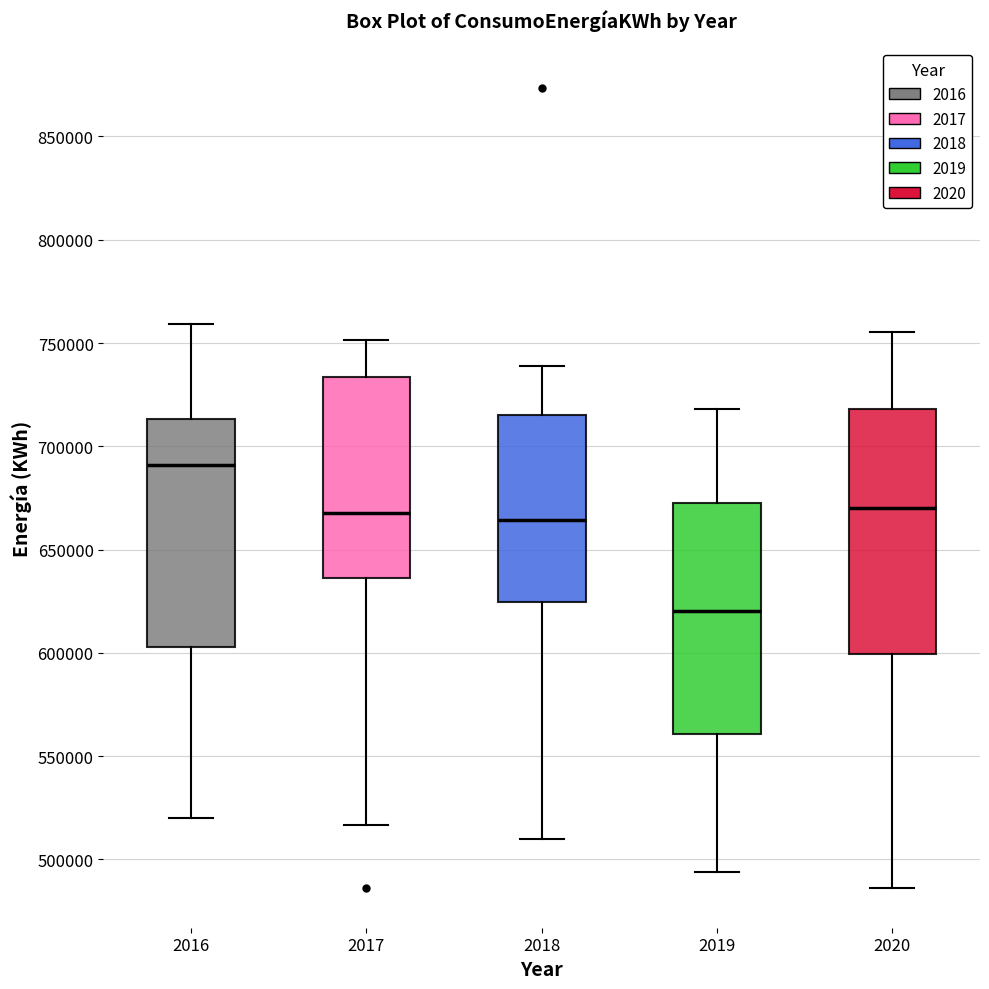

Comparing the boxes themselves (not the whiskers), which one is the tallest?

2020